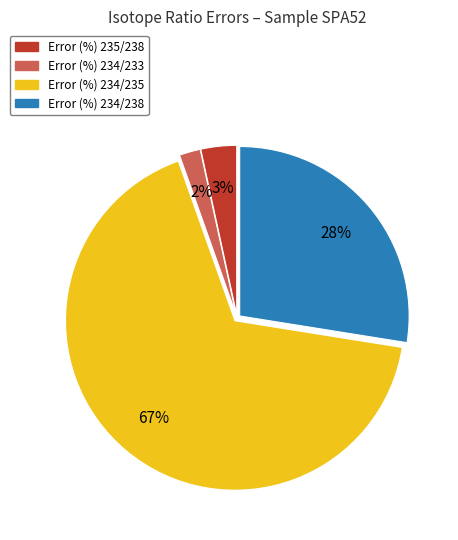

Combined, do Error (%) 235/238 and Error (%) 234/235 account for over 50%?

Yes